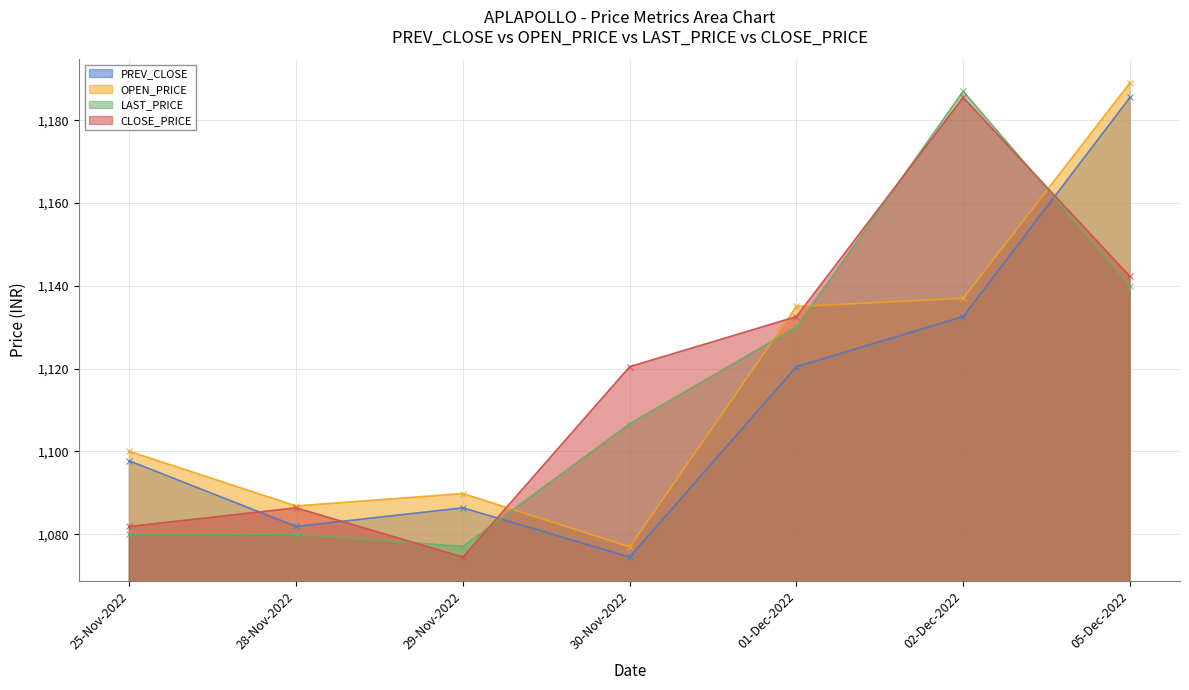

The value of PREV_CLOSE at 02-Dec-2022 is 1132.5. True or false?

True